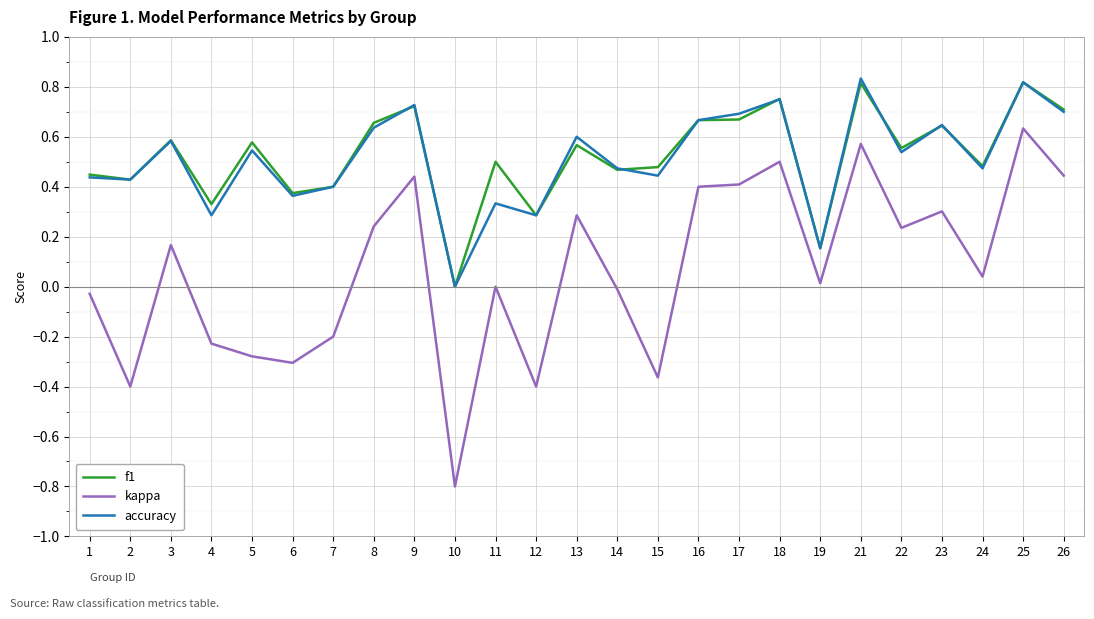

Is the value of f1 at 13 greater than the value of accuracy at 2?

Yes